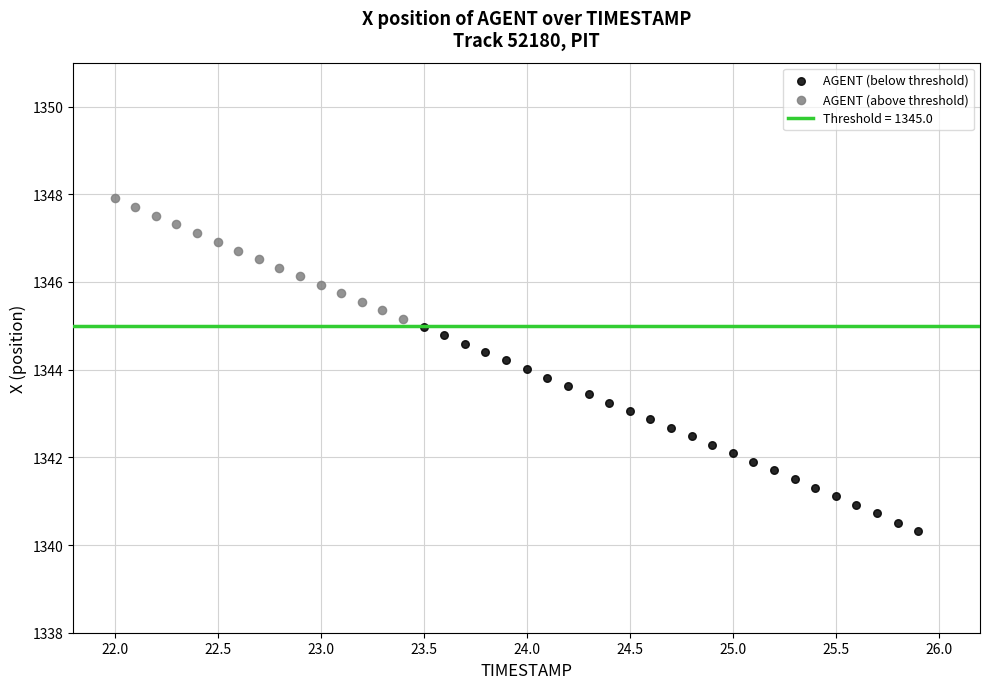

Which series contains the highest Y value?

AGENT (above threshold)